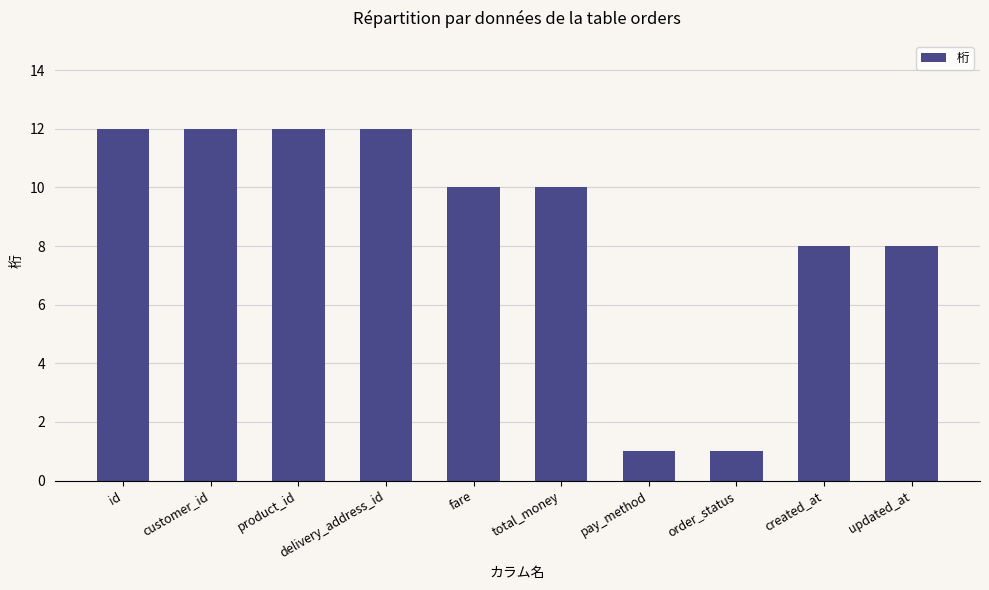

What is the ratio of the value at created_at to the value at pay_method?

8.0